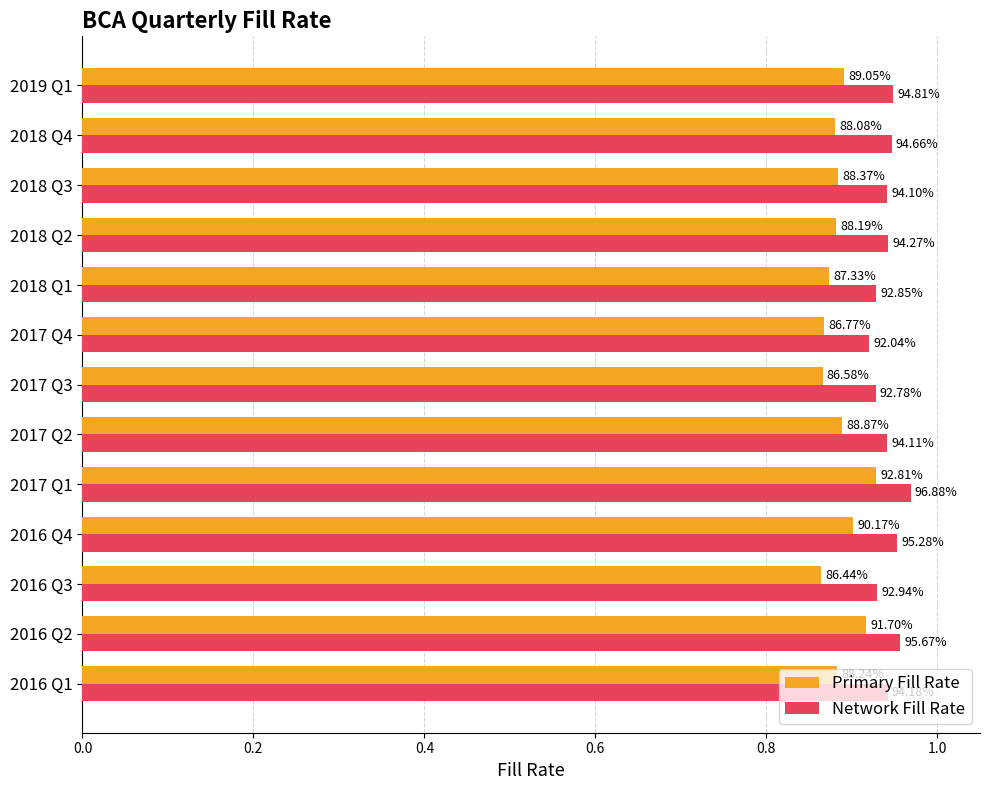

What are all the series names shown in the legend?

Primary Fill Rate, Network Fill Rate